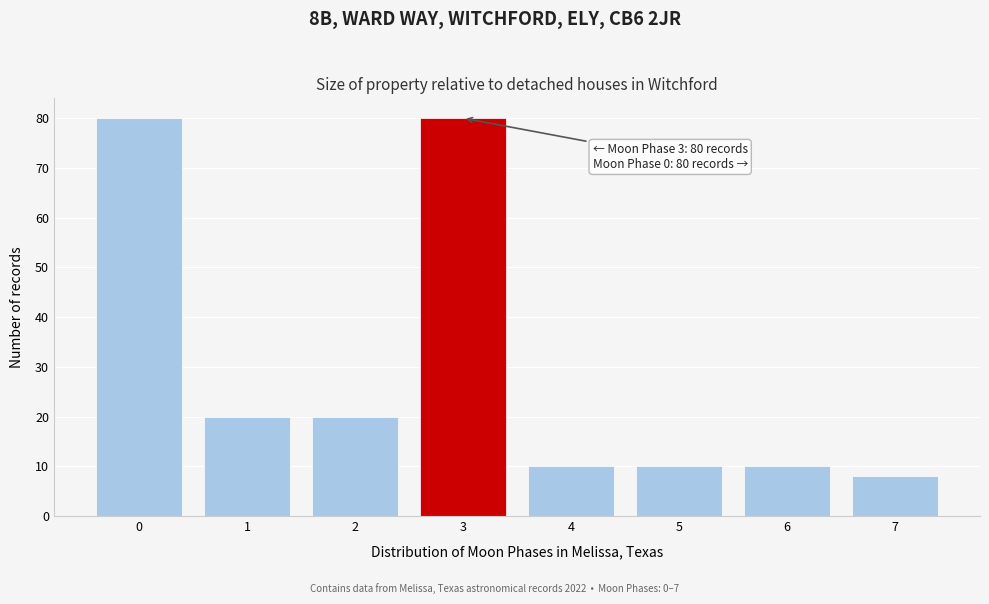

Reading left to right, list all the values displayed in this chart.

80	20	20	80	10	10	10	8